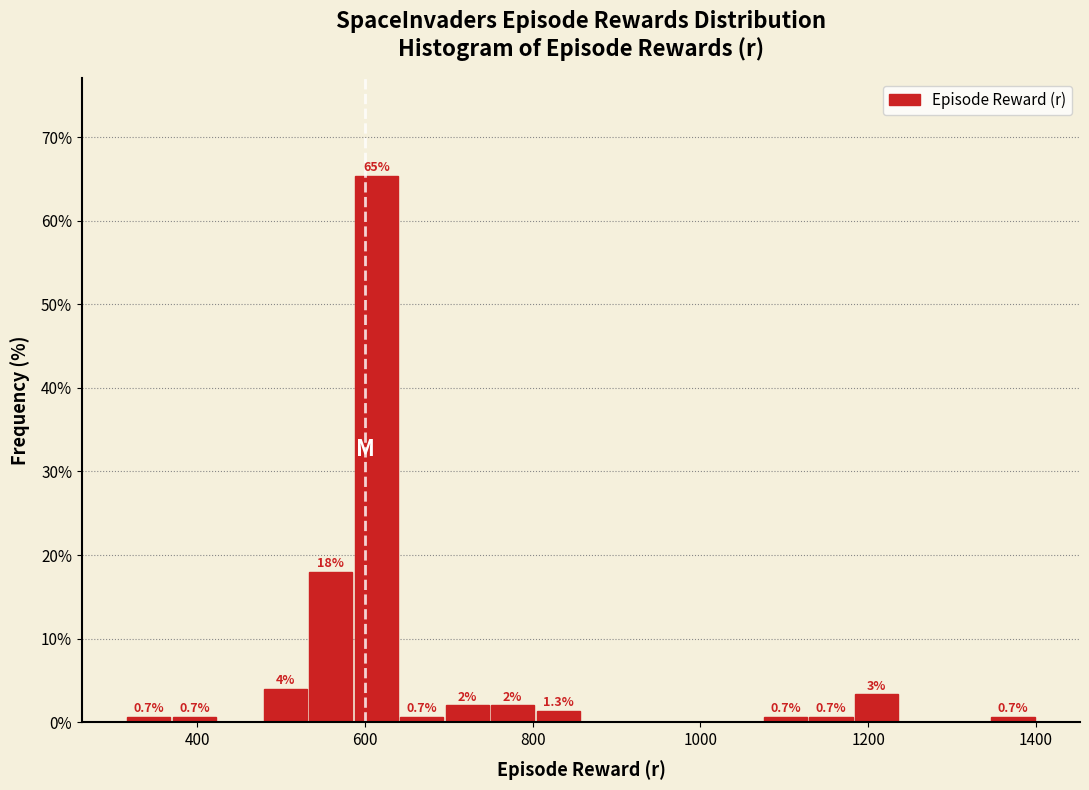

Read against the x-axis, roughly where is the centre of the tallest bar?

620